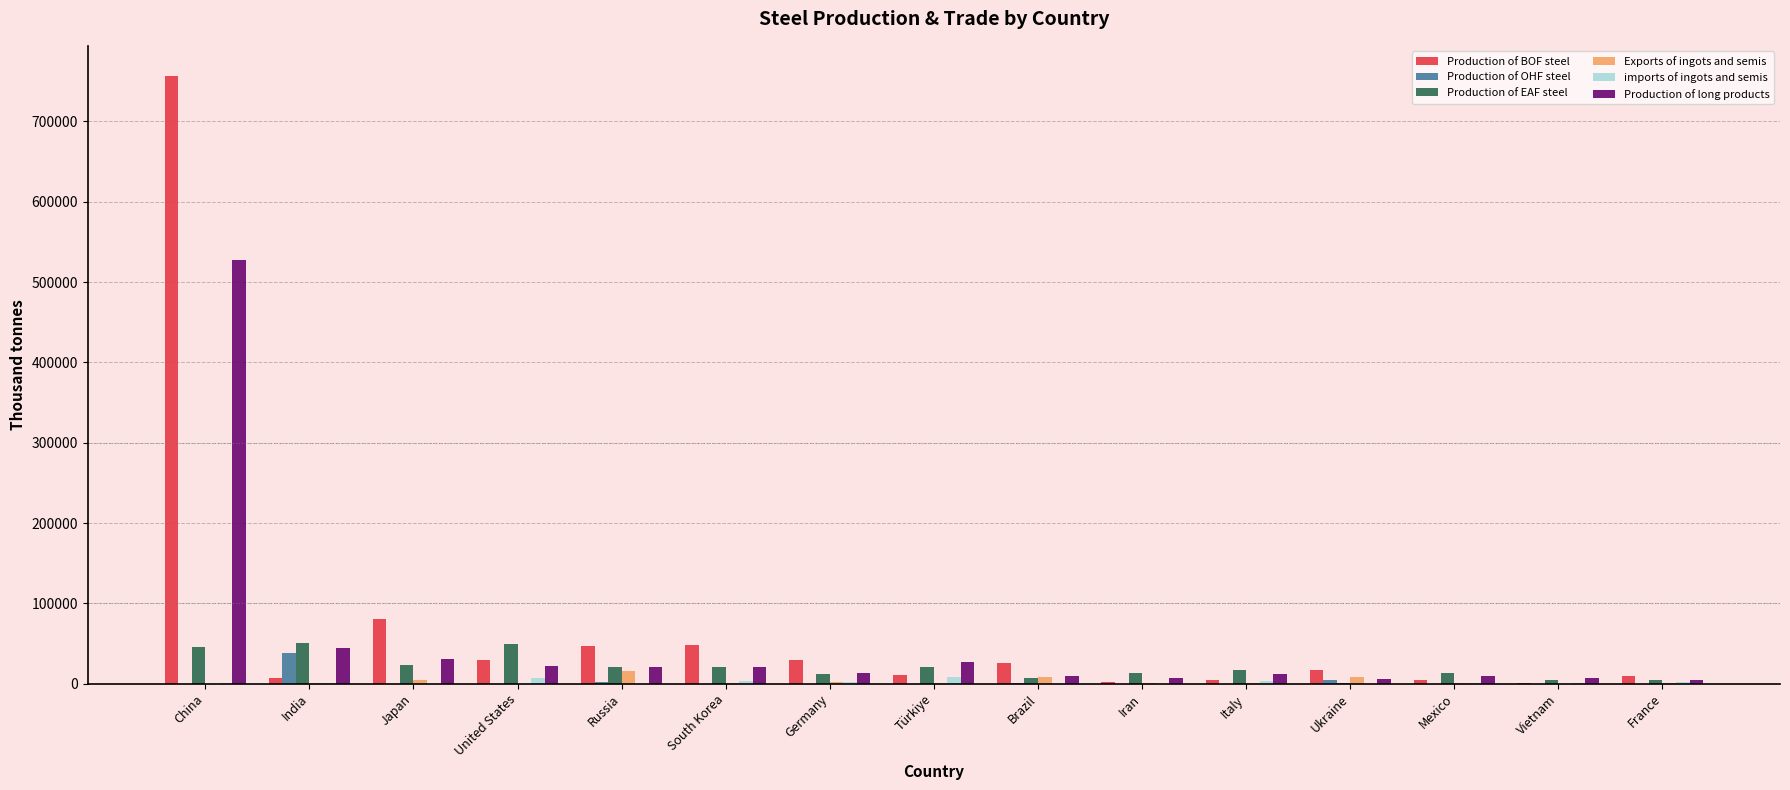

What is the greatest value displayed?

756300